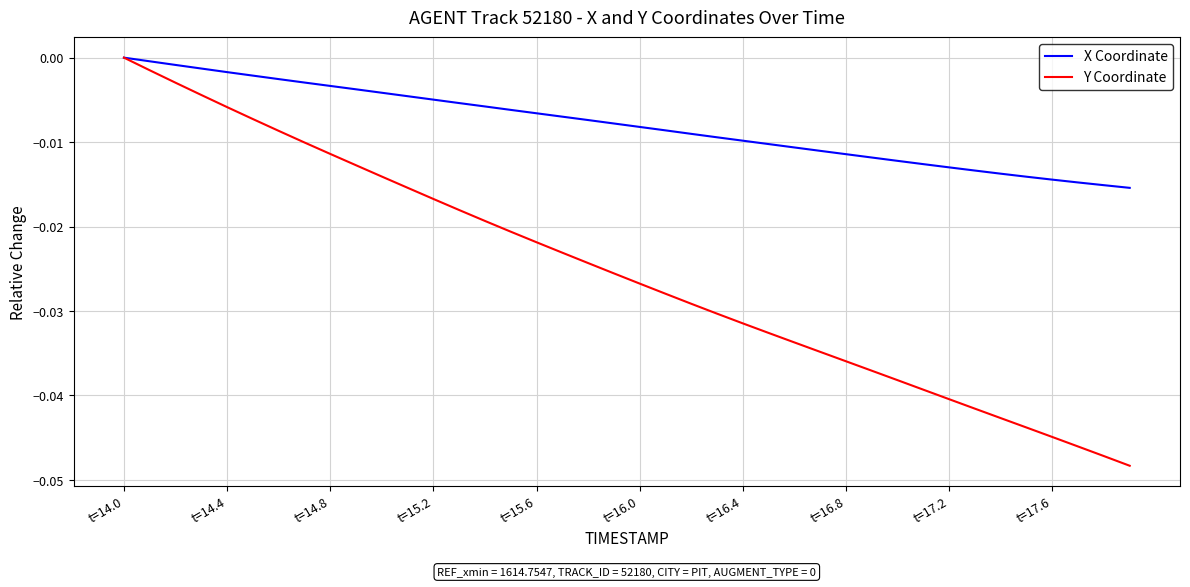

How many lines are shown in the chart?

2